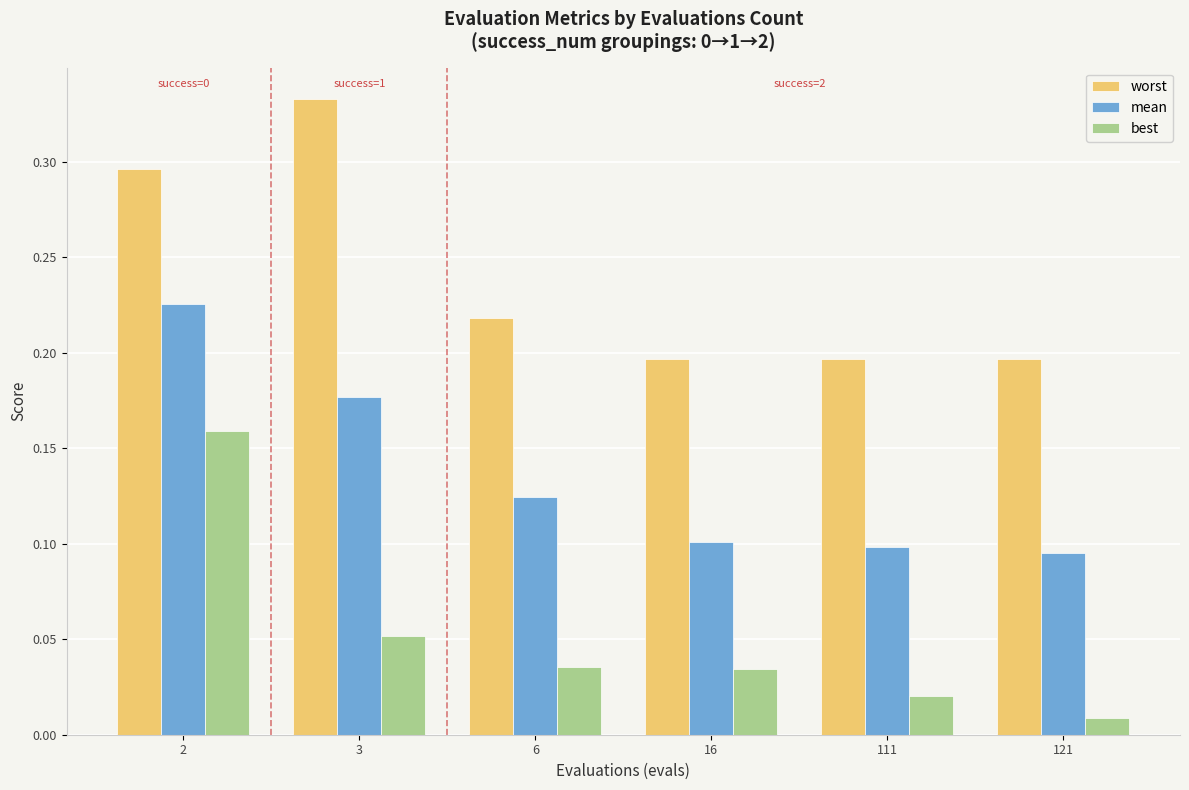

How many bars are there in total?

18